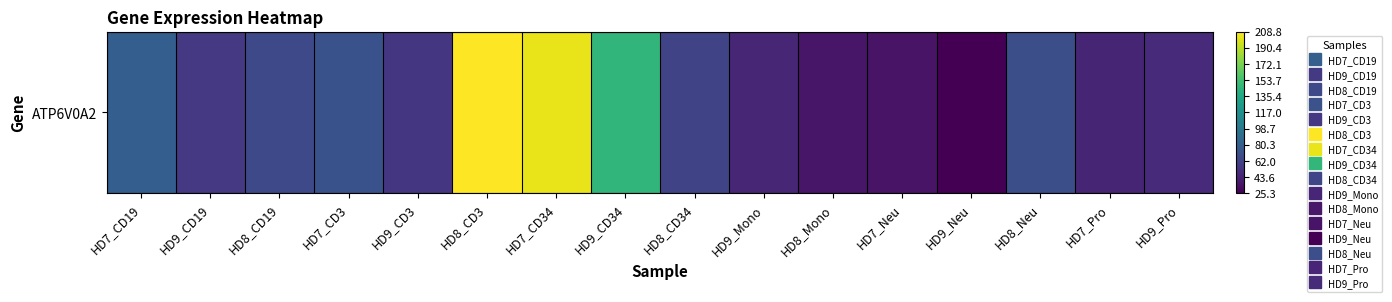

How many data points are above 0?

15